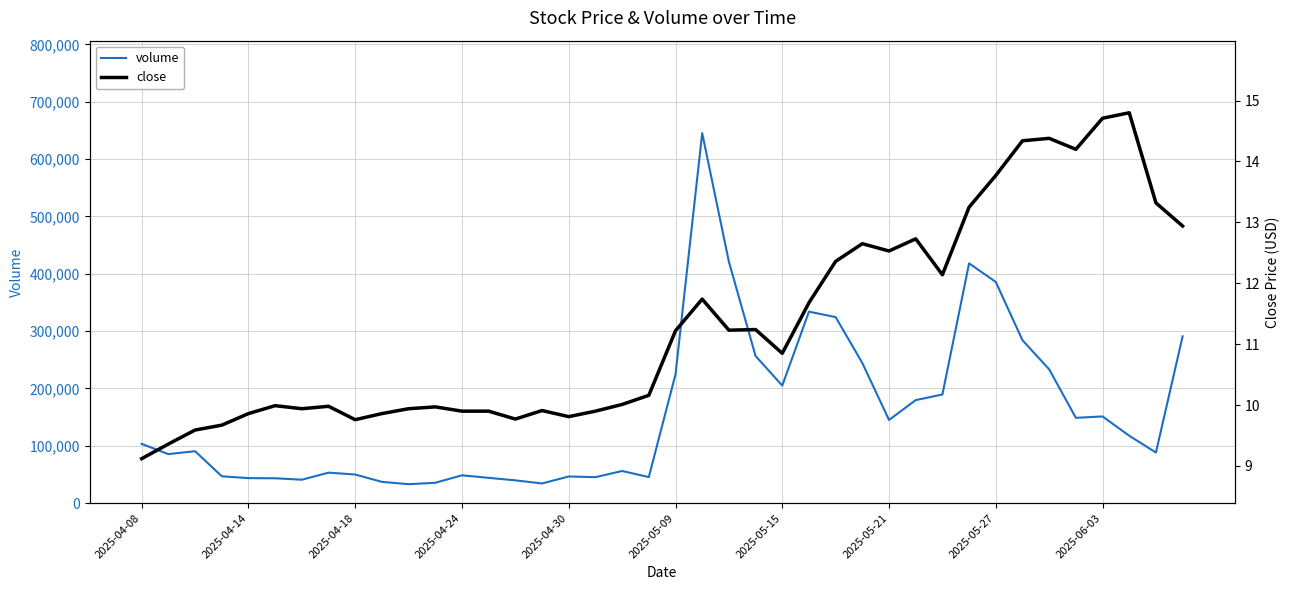

What is the highest value of the volume series?

645167